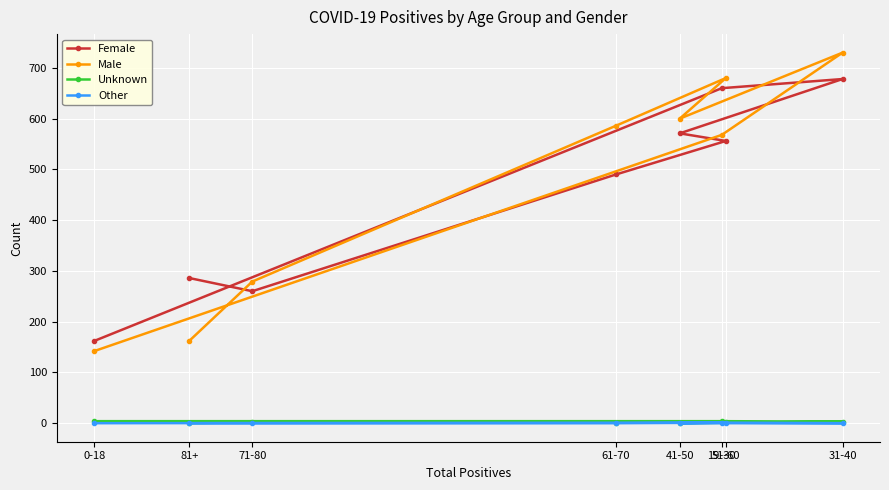

List the labels in order of Female value, smallest first.

0-18, 71-80, 81+, 61-70, 51-60, 41-50, 19-30, 31-40